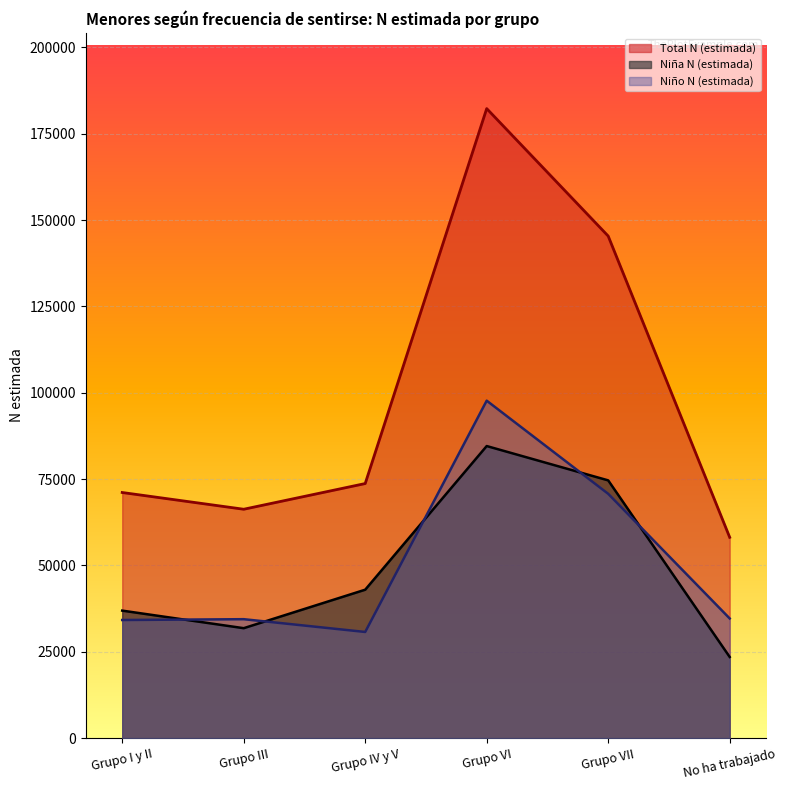

At which label is Total N (estimada) closest to 120230?

Grupo VII